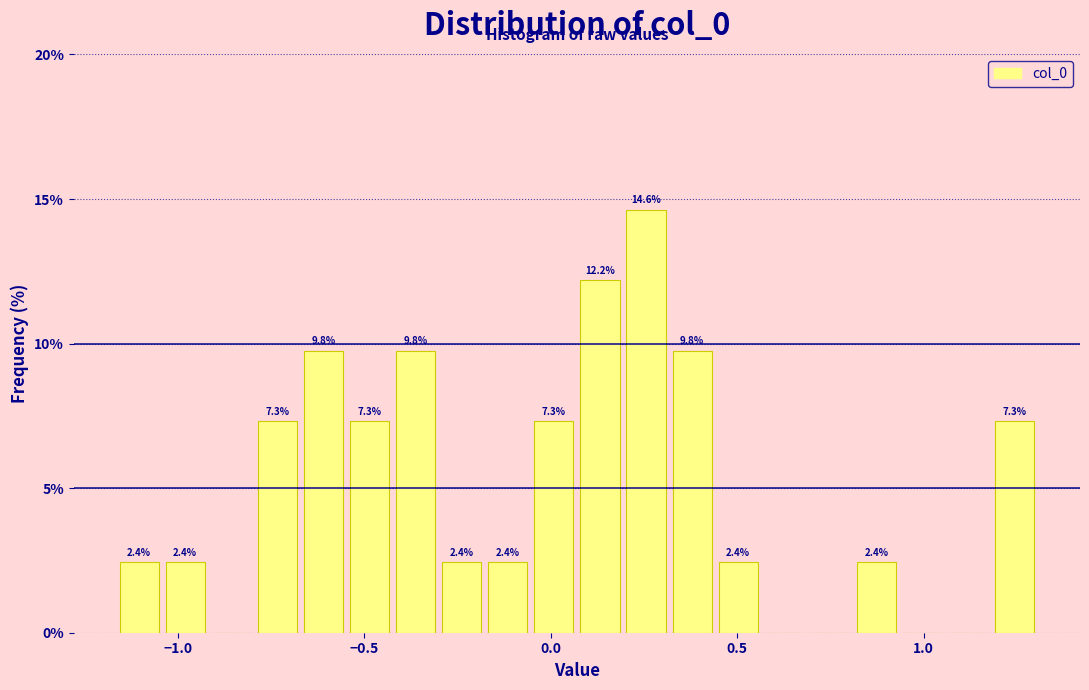

Around what value on the x-axis is the tallest bar? Give the approximate position of its centre, as read against the axis.

0.25